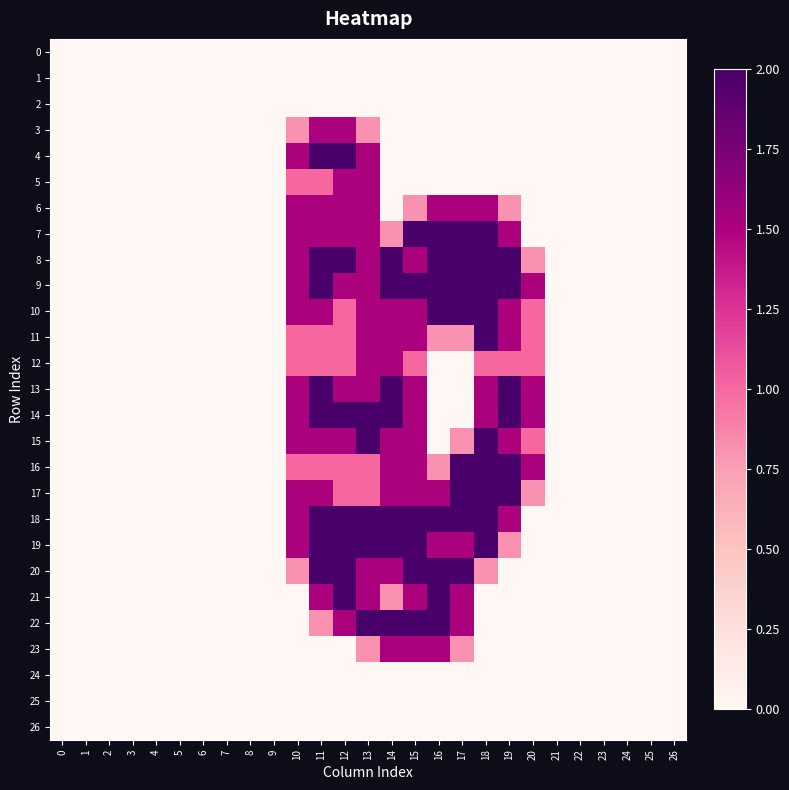

What is the total value across all series at 13?

31.6